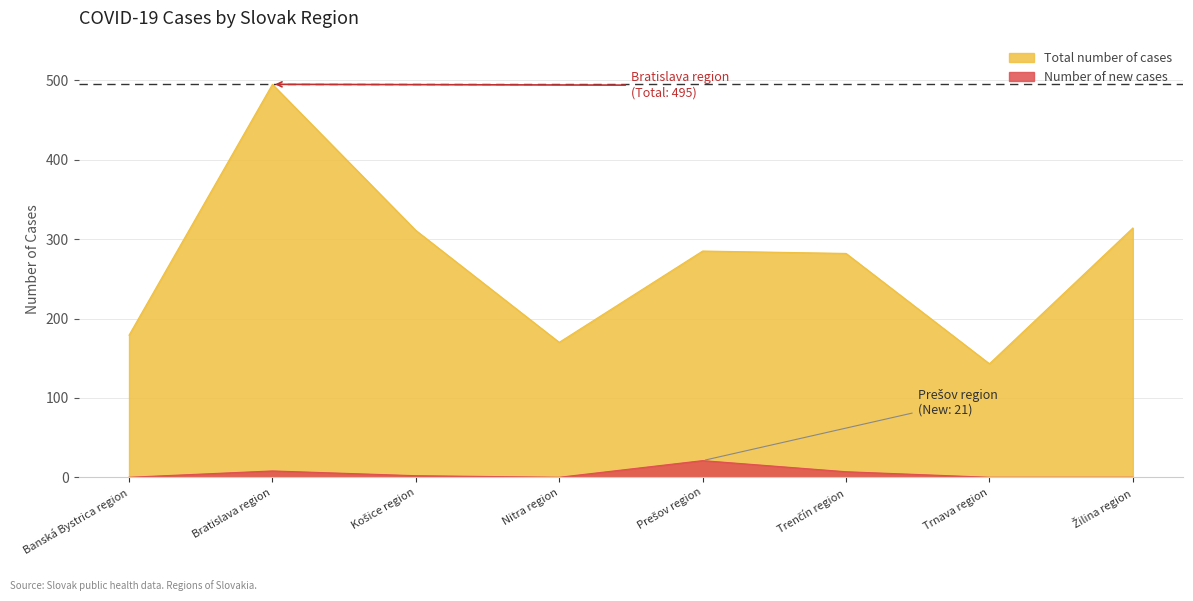

What is the difference between the highest and lowest values at Košice region?

309